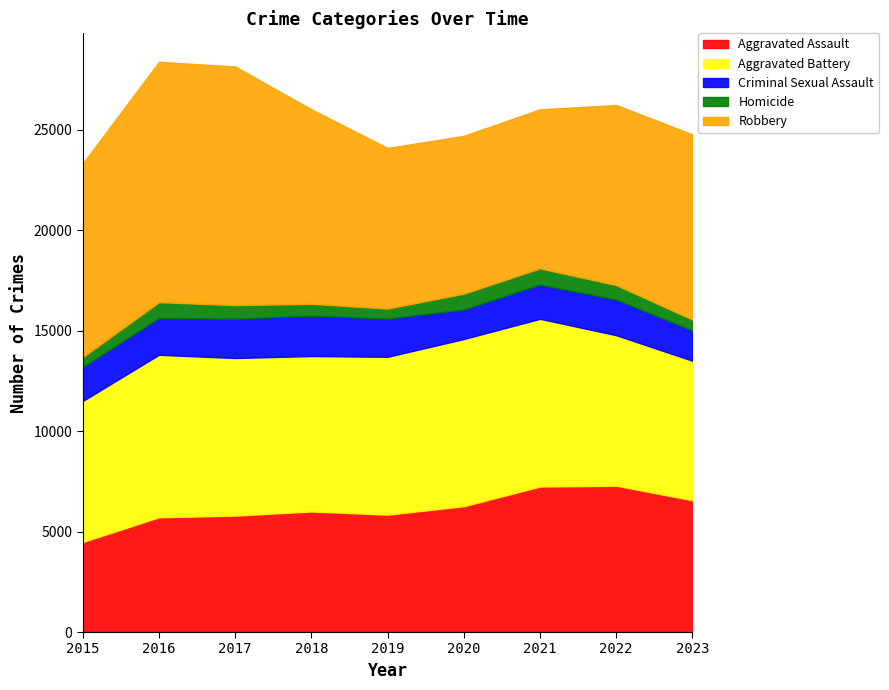

At which label is Criminal Sexual Assault closest to 1743?

2022